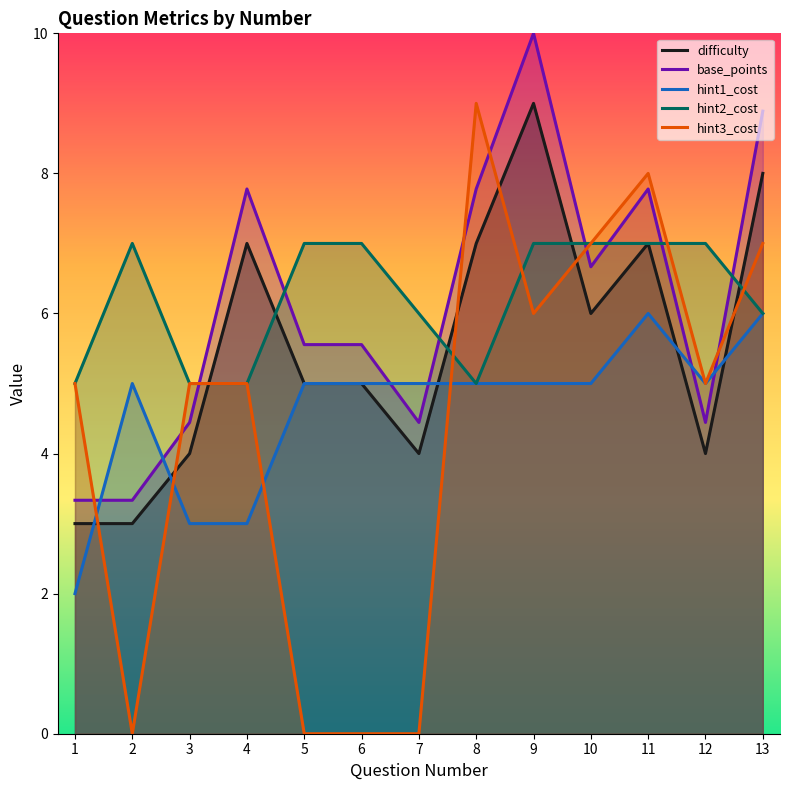

Reading left to right, what are all the values shown in this chart?

difficulty: 3.0	3.0	4.0	7.0	5.0	5.0	4.0	7.0	9.0	6.0	7.0	4.0	8.0
base_points: 3.3	3.3	4.4	7.8	5.6	5.6	4.4	7.8	10.0	6.7	7.8	4.4	8.9
hint1_cost: 2.0	5.0	3.0	3.0	5.0	5.0	5.0	5.0	5.0	5.0	6.0	5.0	6.0
hint2_cost: 5.0	7.0	5.0	5.0	7.0	7.0	6.0	5.0	7.0	7.0	7.0	7.0	6.0
hint3_cost: 5.0	0.0	5.0	5.0	0.0	0.0	0.0	9.0	6.0	7.0	8.0	5.0	7.0